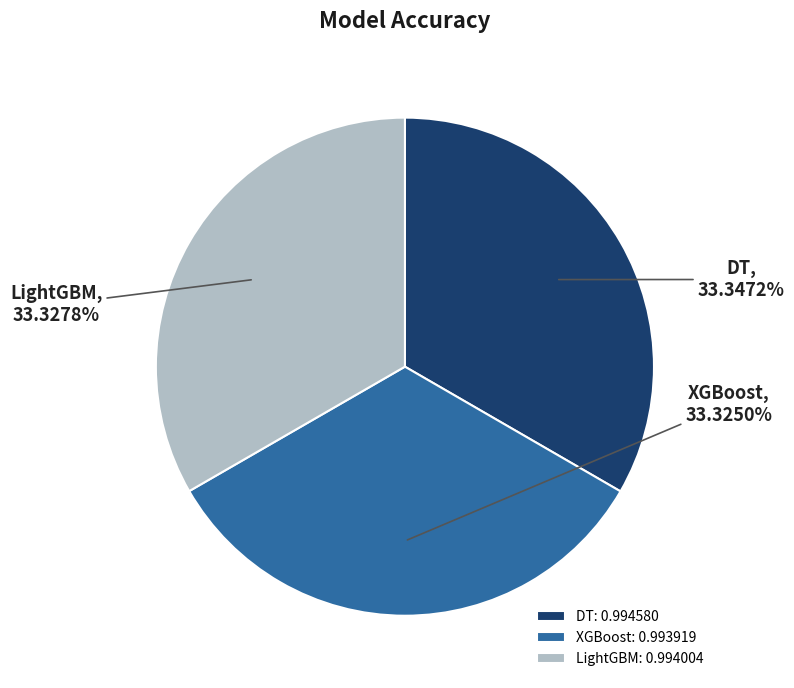

True or false: DT accounts for 28% of the total.

False